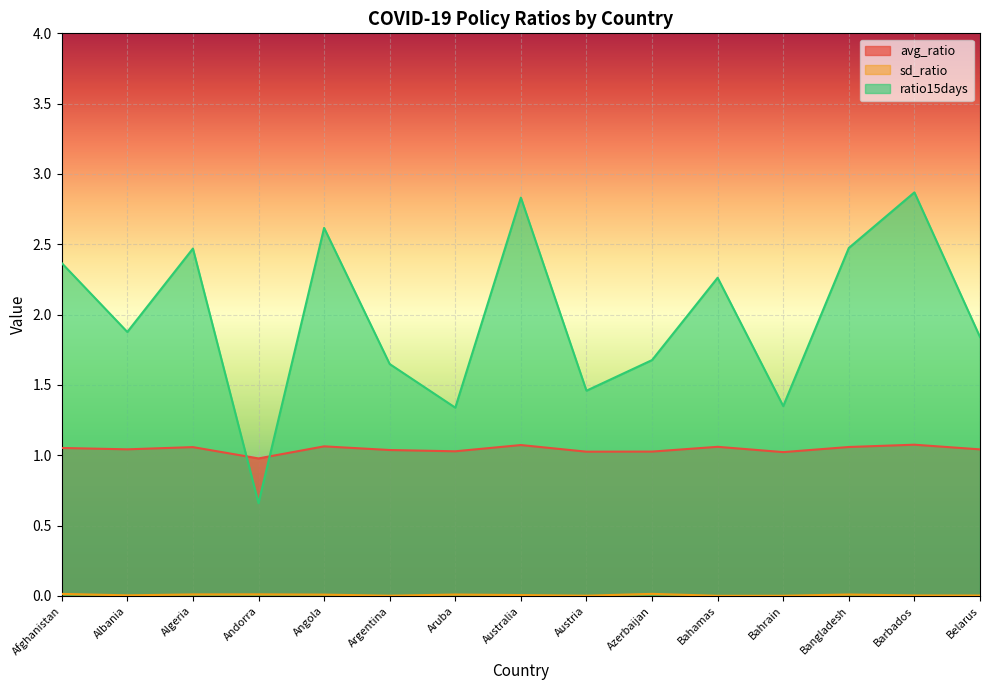

Is it true that ratio15days equals 2.9 at Barbados?

True